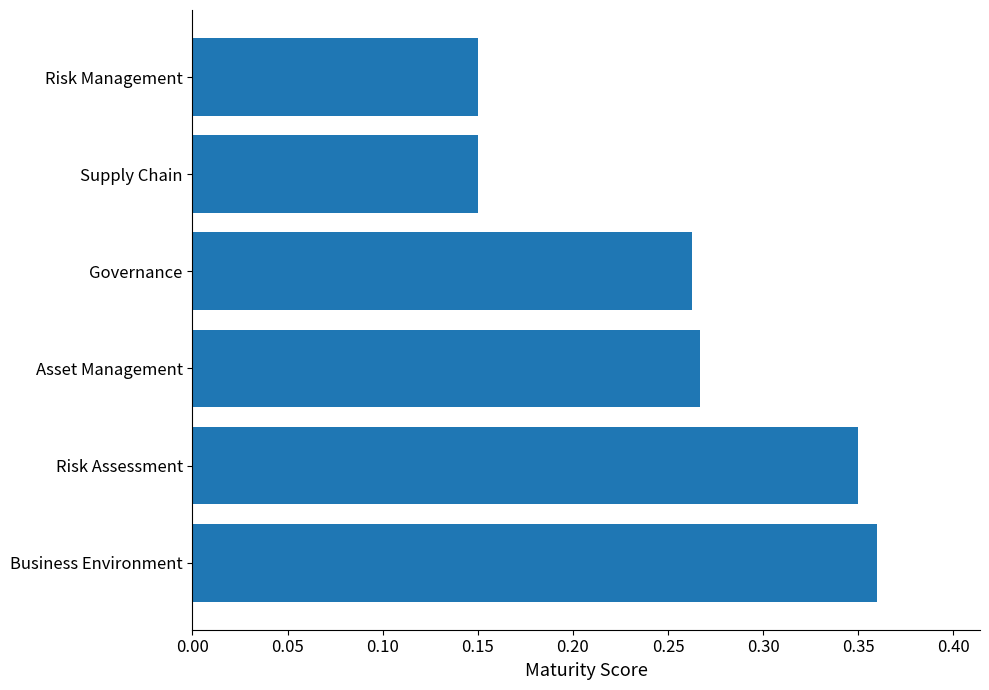

Count the values in the range 0 to 1.

6